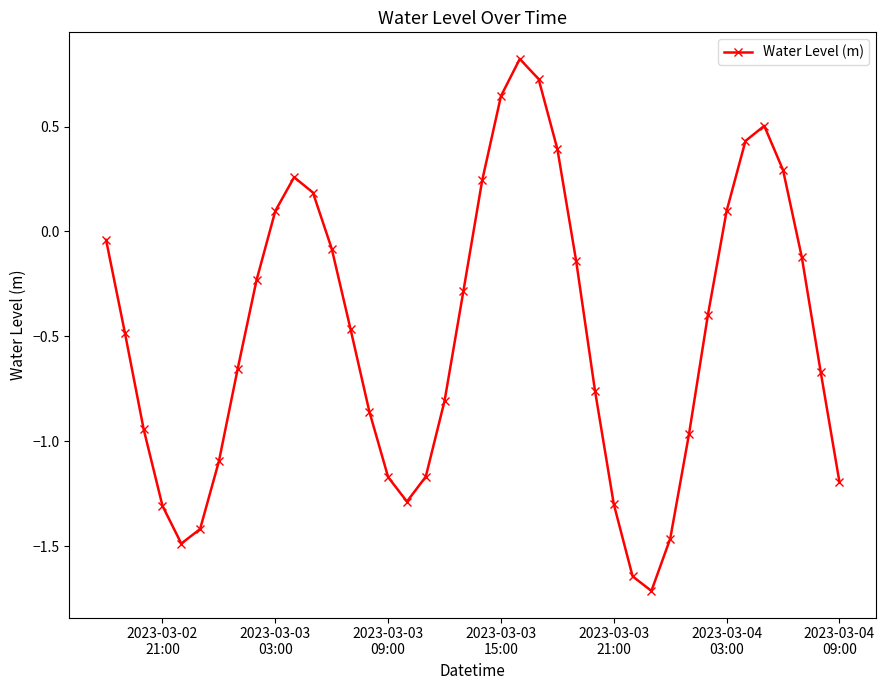

How many interior local peaks (higher than both neighbors) does the data have?

3